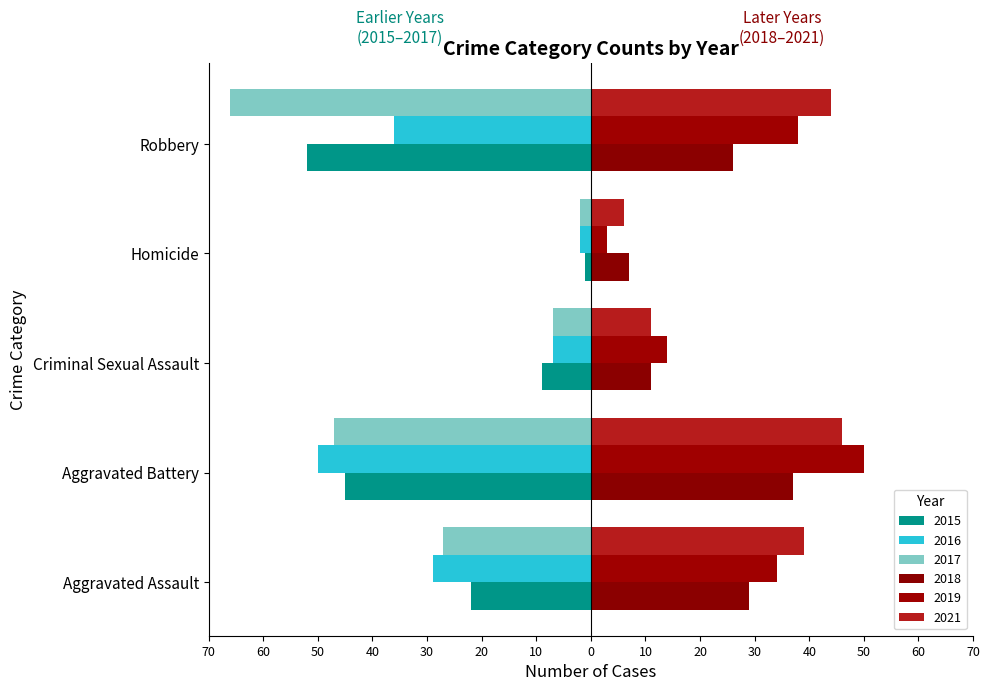

Which has a higher value, Aggravated Battery or Homicide?

Homicide